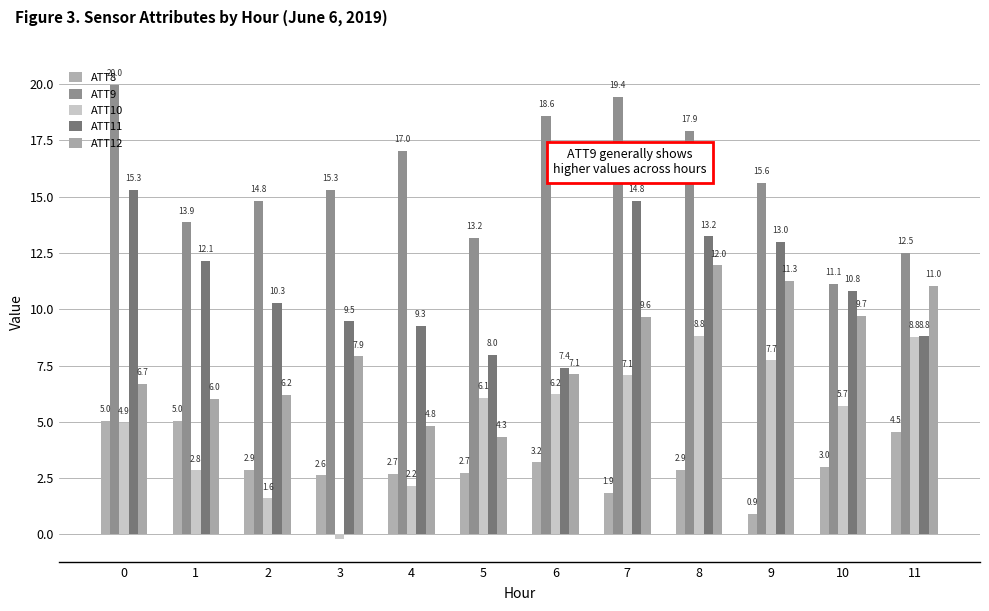

Reading left to right, what are all the values shown in this chart?

ATT8: 0=5.0	1=5.0	2=2.9	3=2.6	4=2.7	5=2.7	6=3.2	7=1.9	8=2.9	9=0.9	10=3.0	11=4.5
ATT9: 0=20.0	1=13.9	2=14.8	3=15.3	4=17.0	5=13.2	6=18.6	7=19.4	8=17.9	9=15.6	10=11.1	11=12.5
ATT10: 0=4.9	1=2.8	2=1.6	3=-0.2	4=2.2	5=6.1	6=6.2	7=7.1	8=8.8	9=7.7	10=5.7	11=8.8
ATT11: 0=15.3	1=12.1	2=10.3	3=9.5	4=9.3	5=8.0	6=7.4	7=14.8	8=13.2	9=13.0	10=10.8	11=8.8
ATT12: 0=6.7	1=6.0	2=6.2	3=7.9	4=4.8	5=4.3	6=7.1	7=9.6	8=12.0	9=11.3	10=9.7	11=11.0